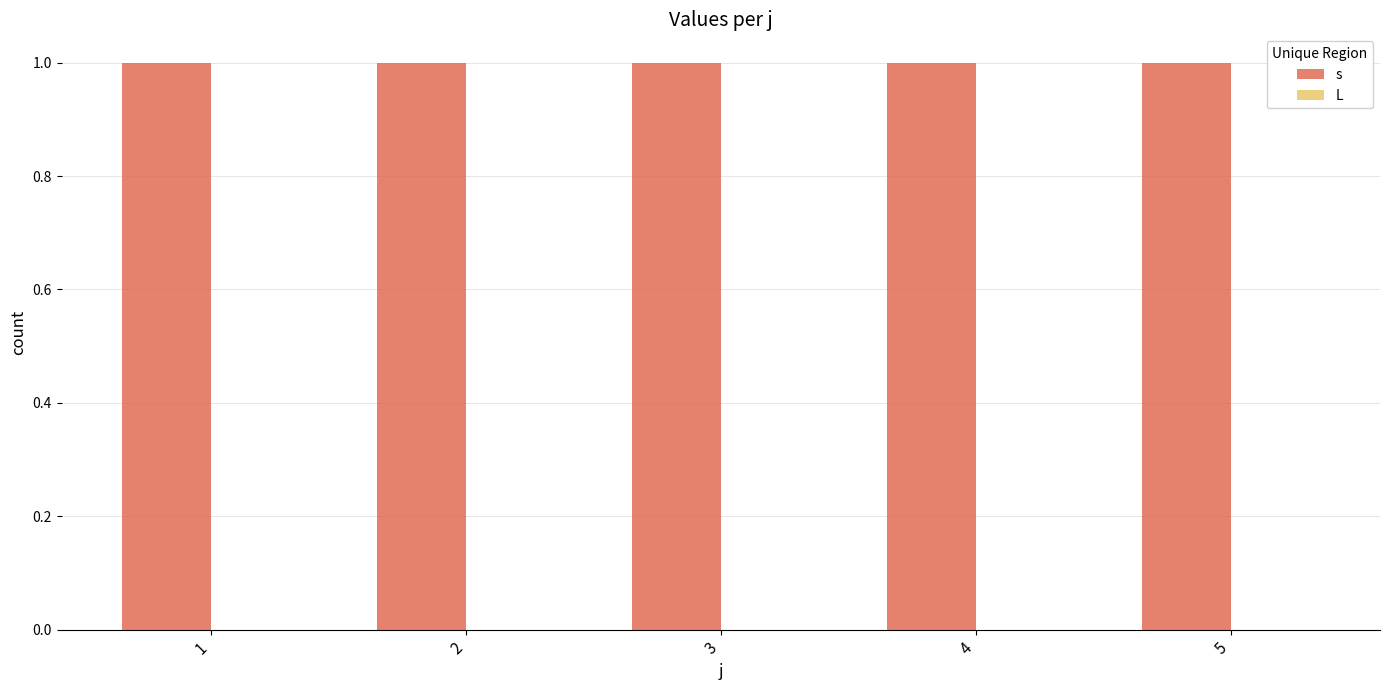

How many groups of bars are there?

5